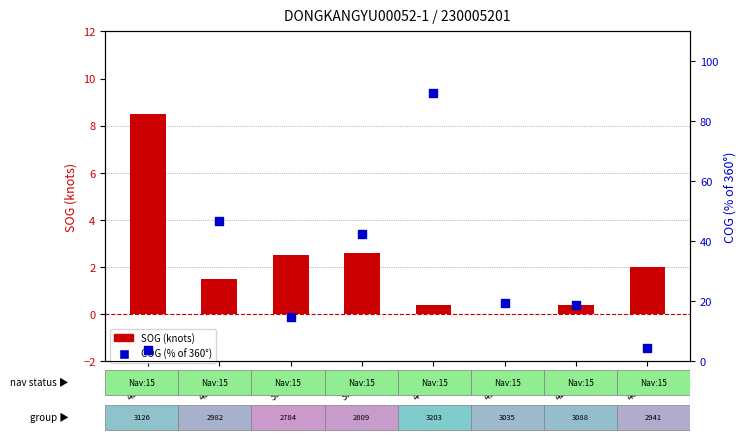

At which category is the sum across all series the highest?

fid
4459